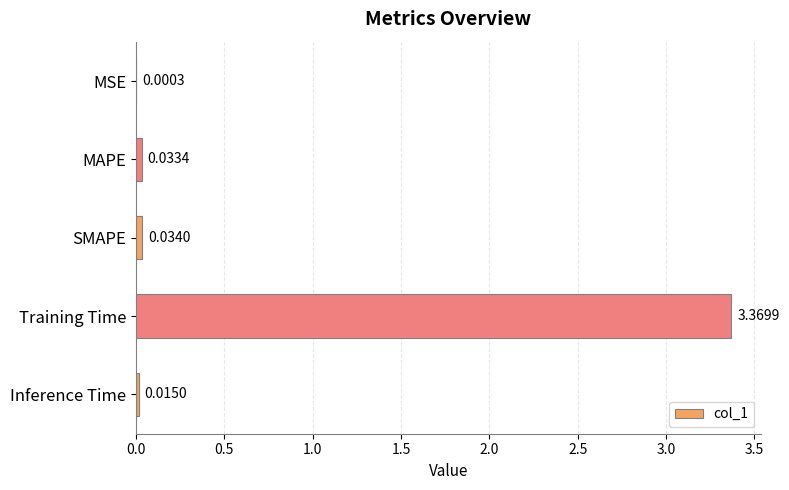

Where is the data nearest to the value 1?

SMAPE